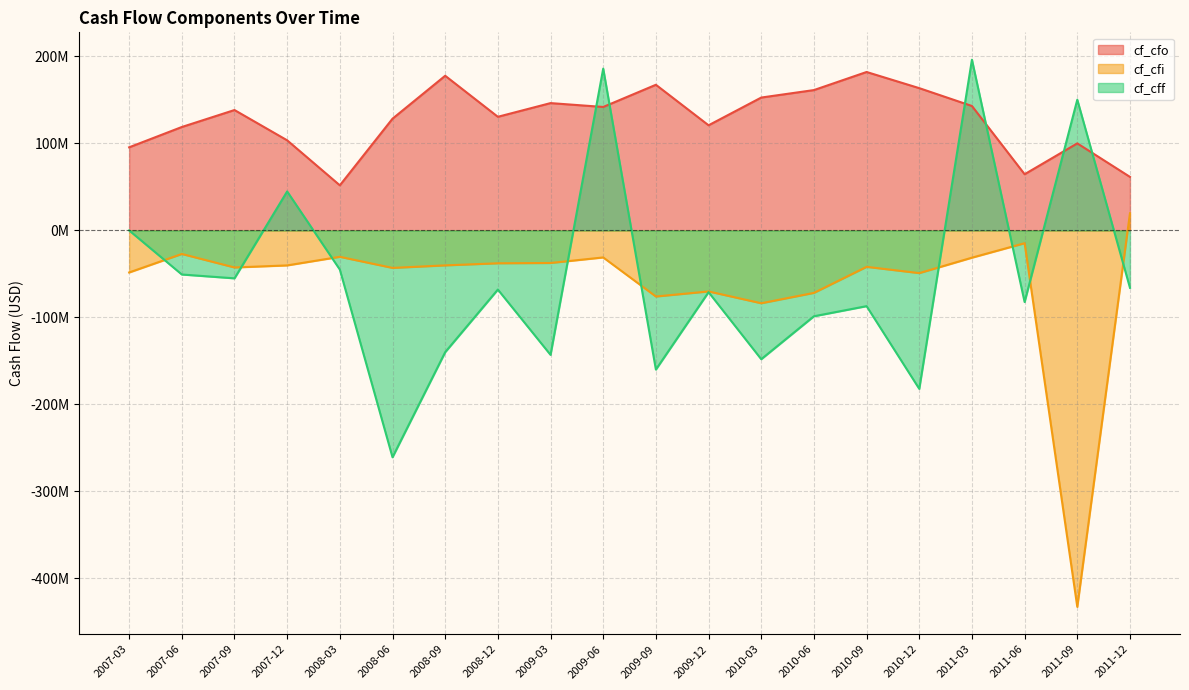

Count the number of data series in this chart.

3